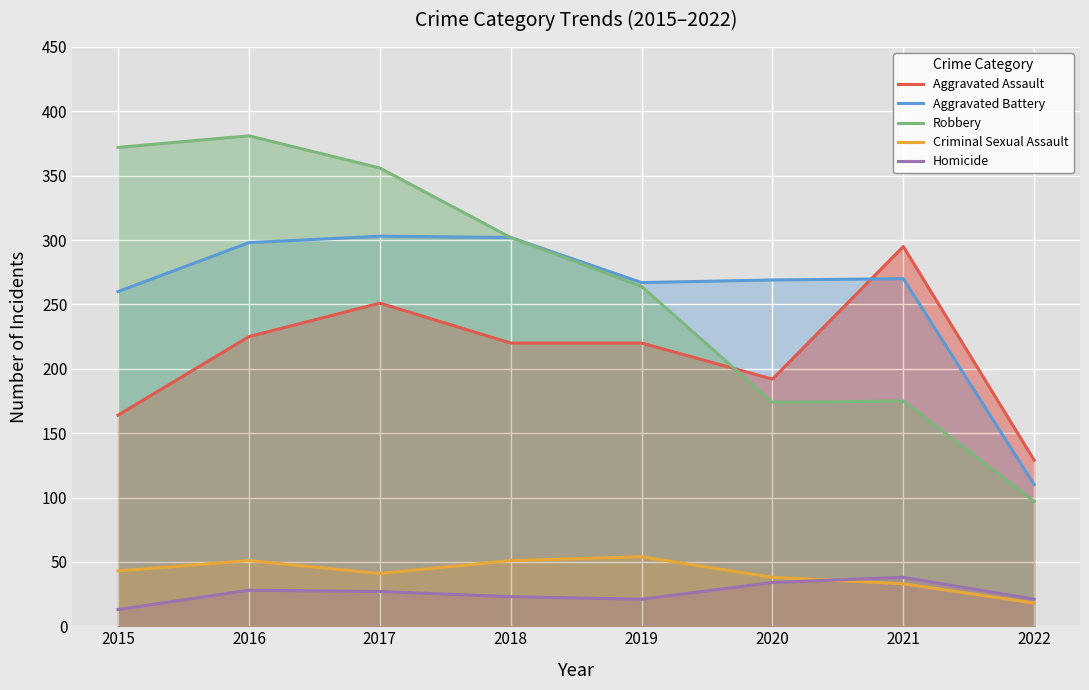

How many lines are shown in the chart?

5